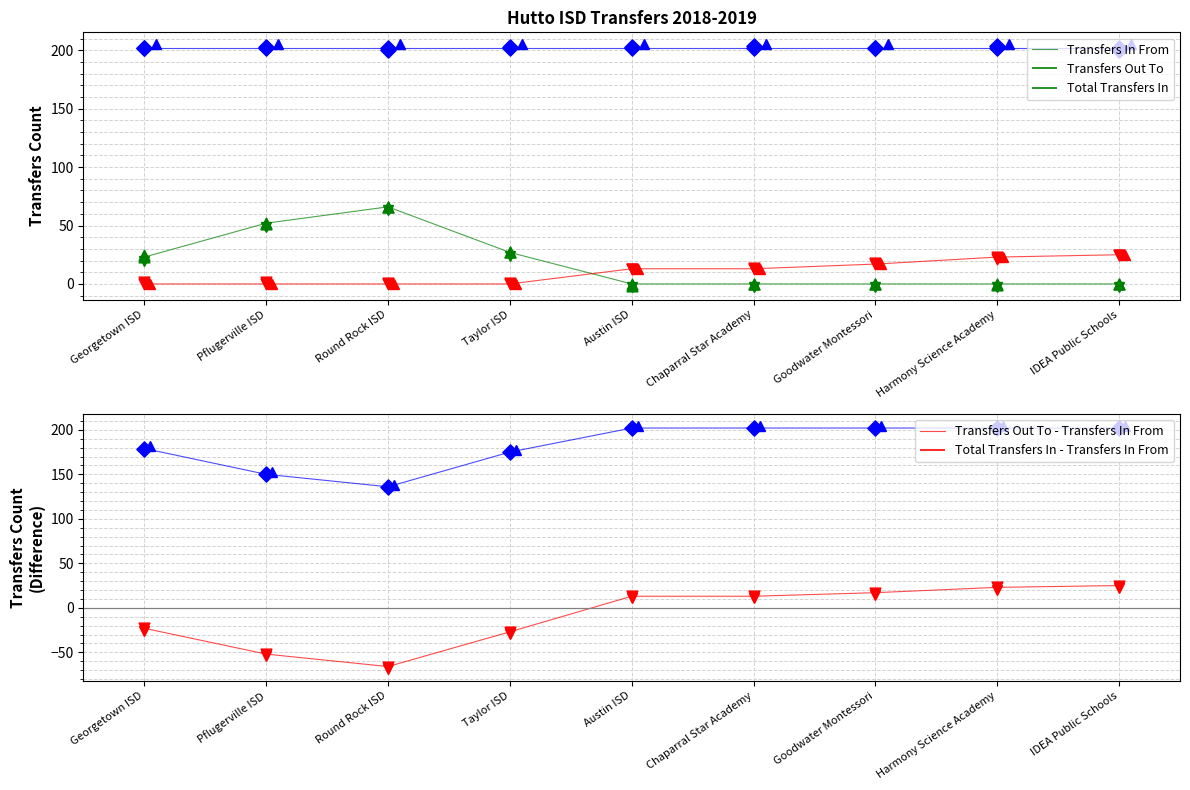

At which category is the sum across all series the highest?

IDEA Public Schools